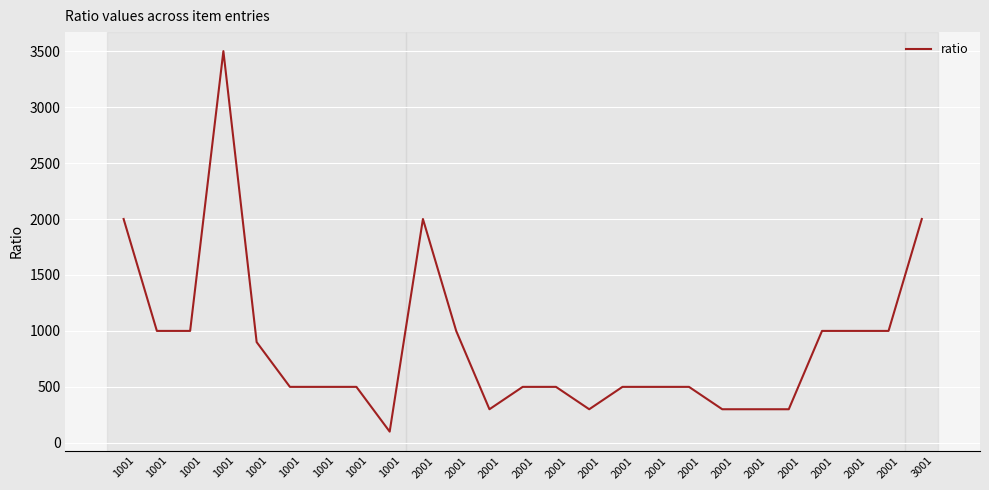

Which label corresponds to the smallest value in the chart?

1001